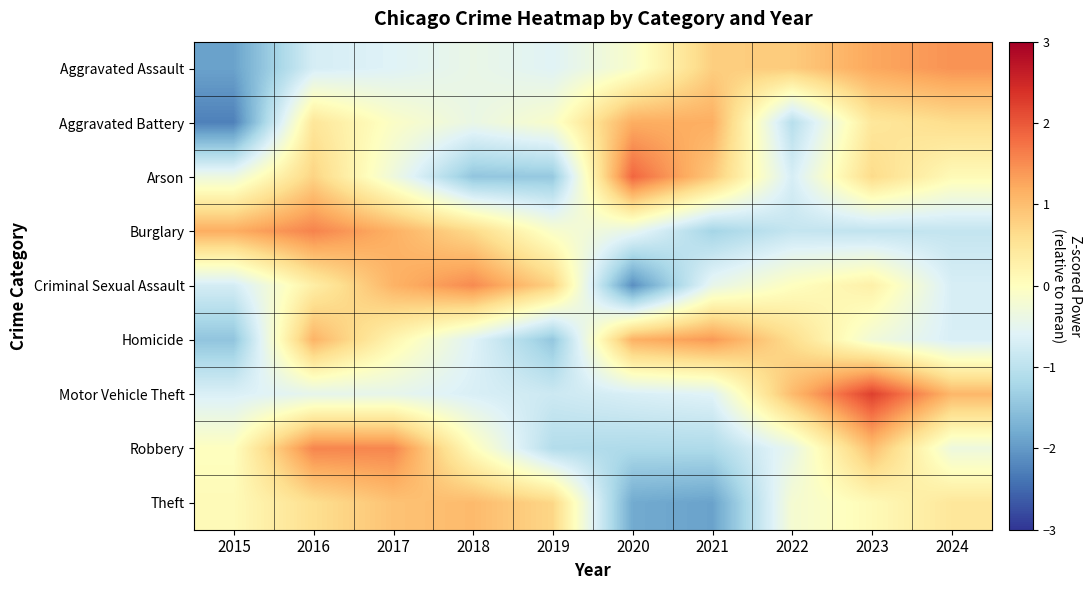

At which category is the sum across all series the highest?

2016